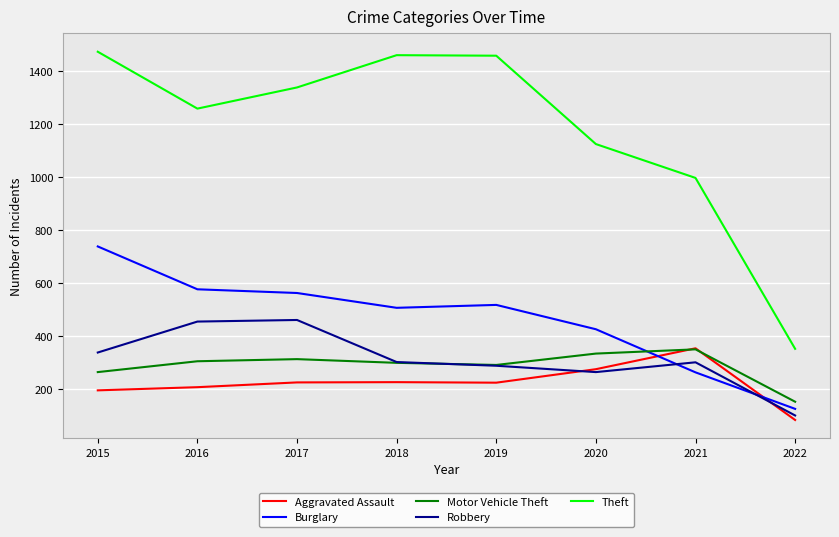

What are all the series names shown in the legend?

Aggravated Assault, Burglary, Motor Vehicle Theft, Robbery, Theft